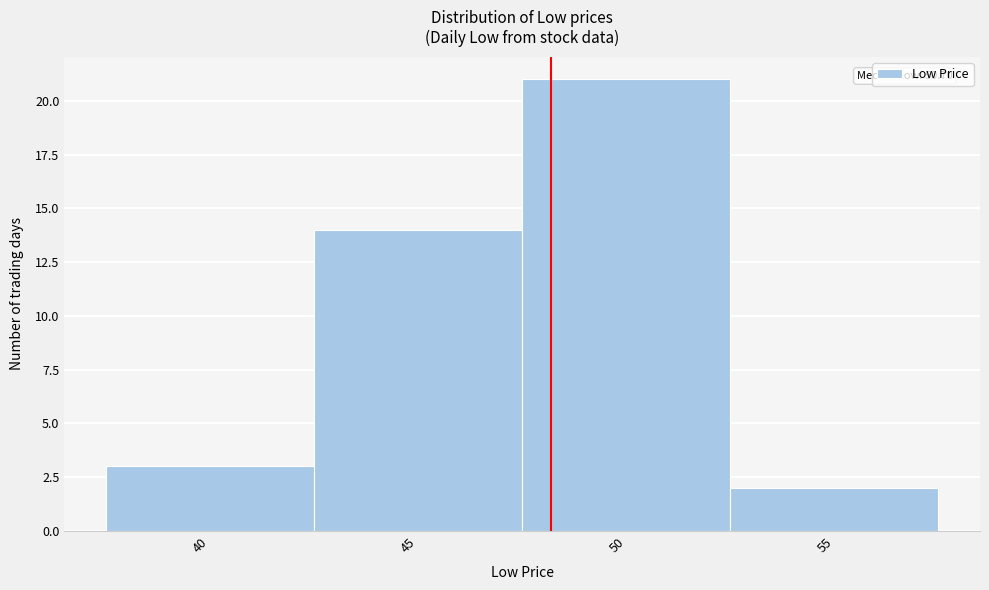

Reading right to left, what are all the values shown in this chart?

55=2	50=21	45=14	40=3